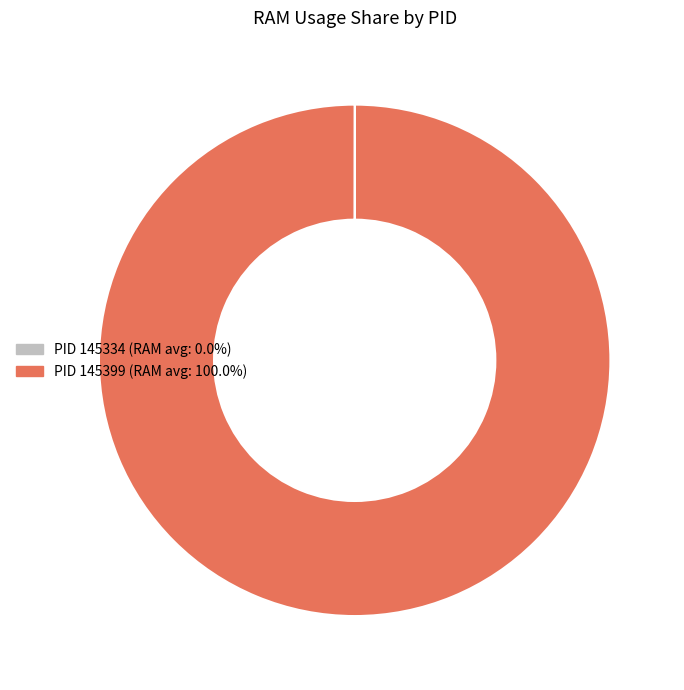

Does any single category account for the majority?

Yes